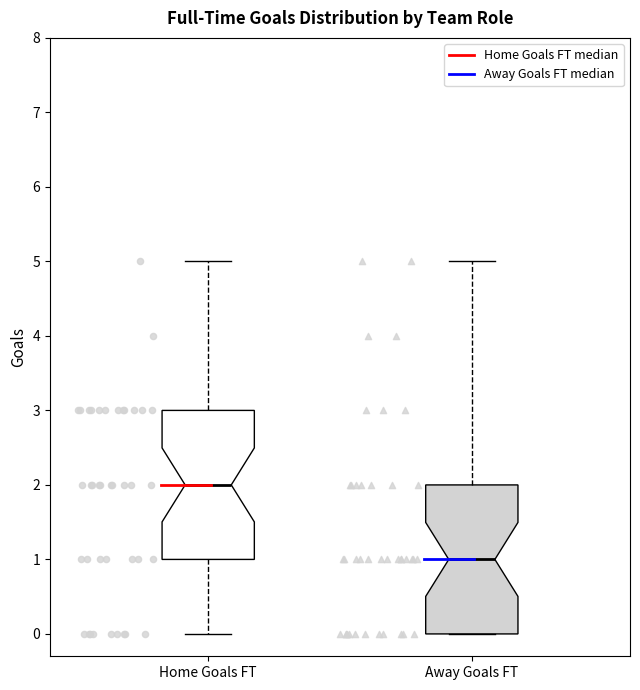

Which box has the highest median line?

Home Goals FT